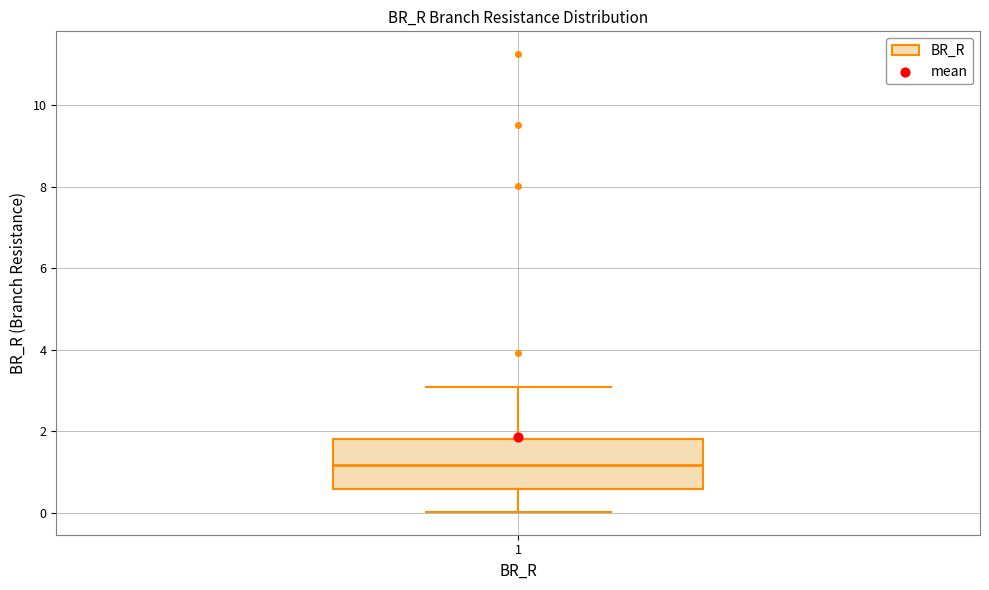

Read this box plot against the y-axis: the position of the median line, the range covered by the box, and the ends of both whiskers. The values are not printed on the chart, so give them approximately, as read against the axis.

median 1.2, box 0.6 to 1.8, whiskers 0.0 to 3.0